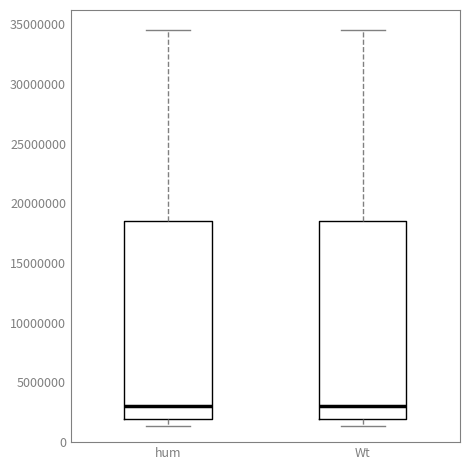

Reading left to right, transcribe this box plot: for each box, give where its median line is, the range the box spans, and where its two whiskers end, as read against the y-axis. The values are not printed on the chart, so give them approximately, as read against the axis.

hum: median 3000000, box 2000000 to 18500000, whiskers 1500000 to 34500000
Wt: median 3000000, box 2000000 to 18500000, whiskers 1500000 to 34500000